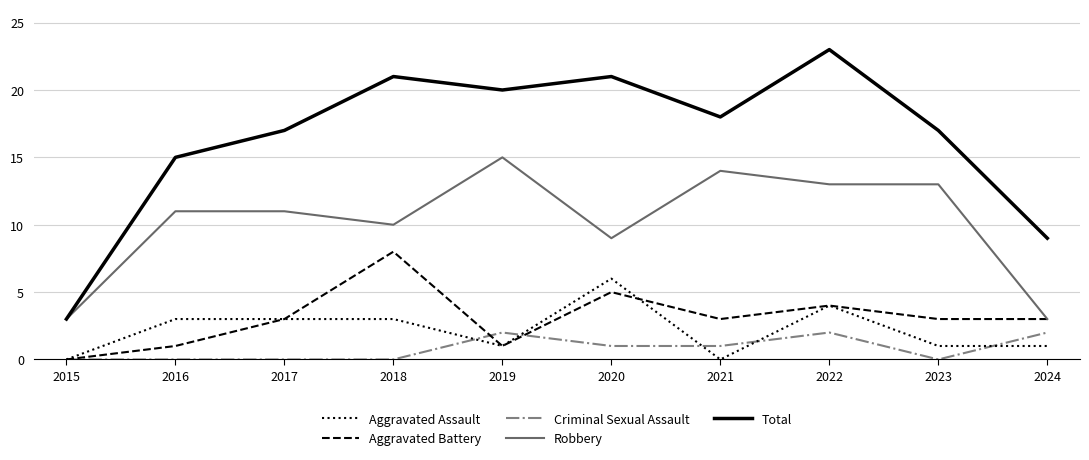

How many lines are shown in the chart?

5